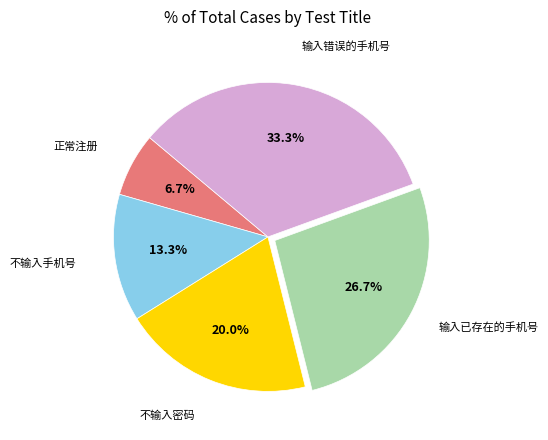

Does any single category account for the majority?

No